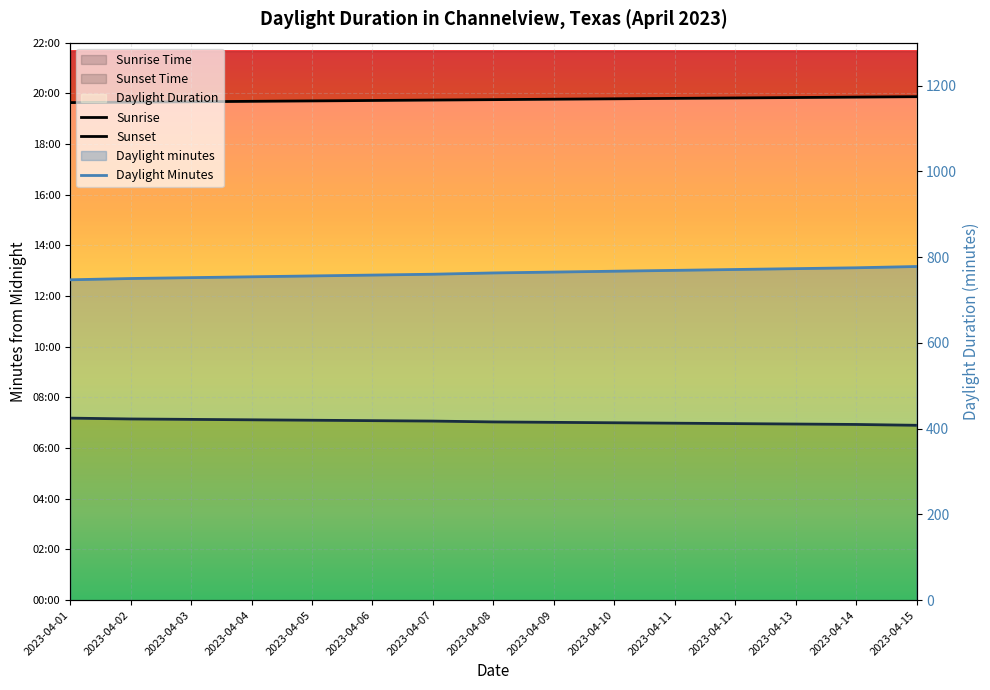

At which category is the sum across all series the highest?

2023-04-15